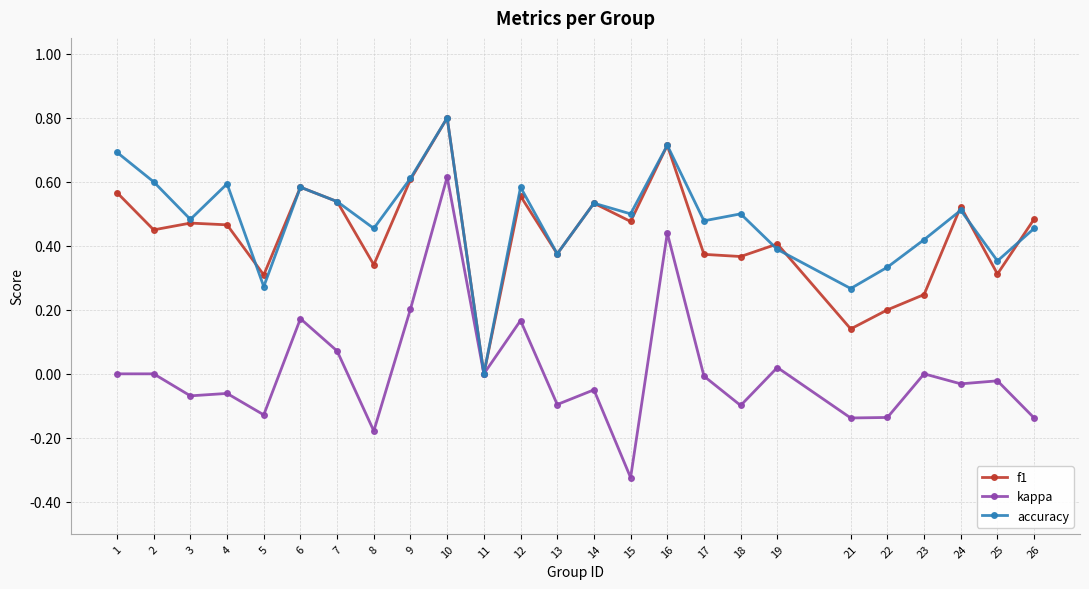

Rank the series at 18 from highest to lowest value.

accuracy, f1, kappa